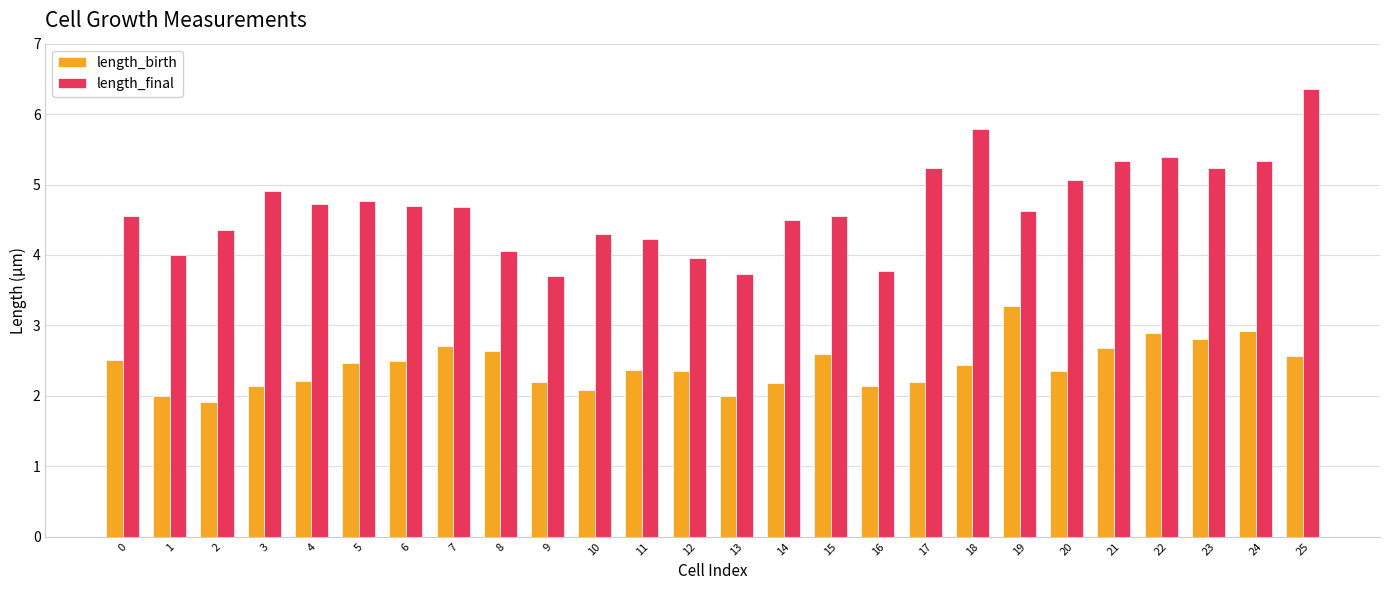

Rank the series at 4 from highest to lowest value.

length_final, length_birth